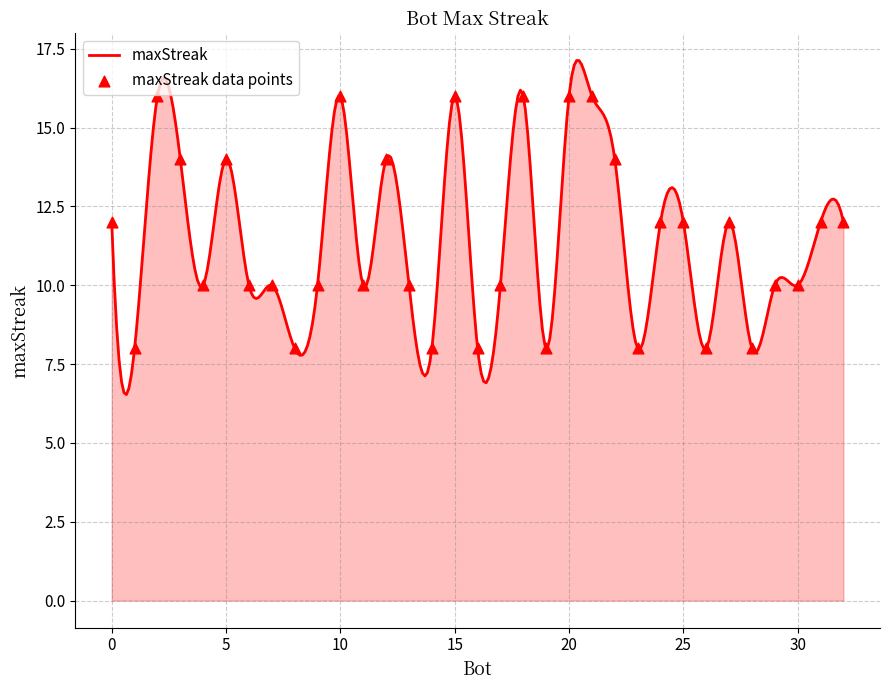

Which has a higher value, 16 or 27?

27